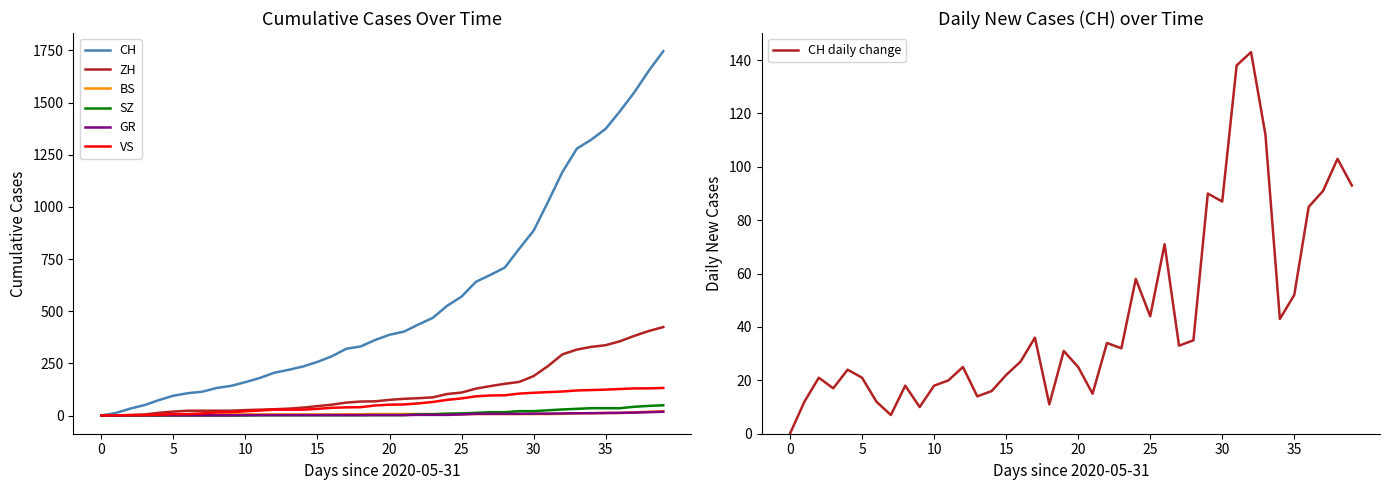

What is the spread (max minus min) of values at 2020-06-06?

107